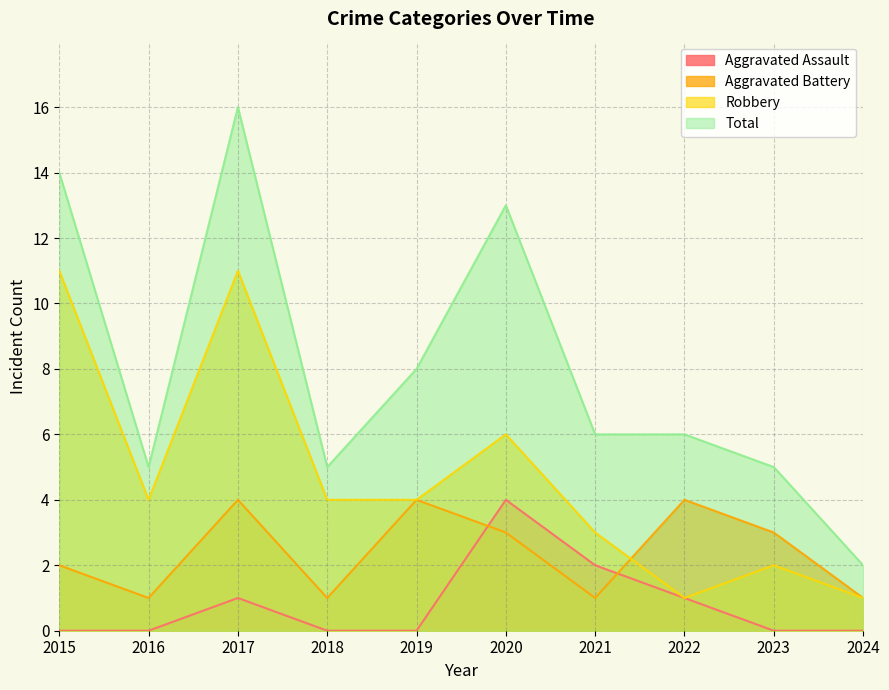

At which category is the sum across all series the highest?

2017